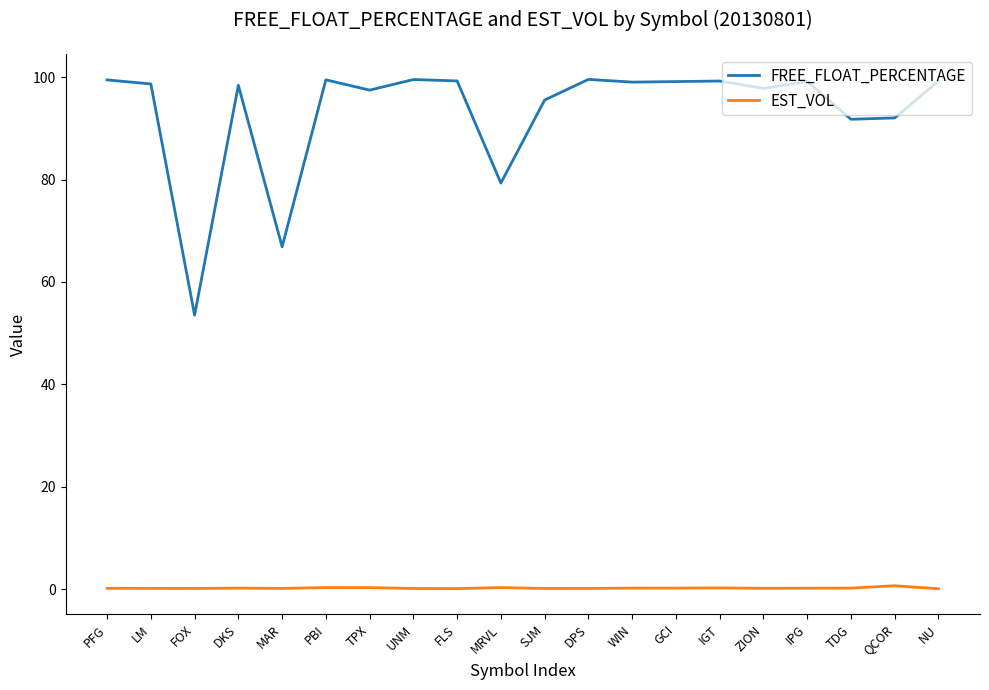

The FREE_FLOAT_PERCENTAGE series shows 66.9 at MAR. True or false?

True